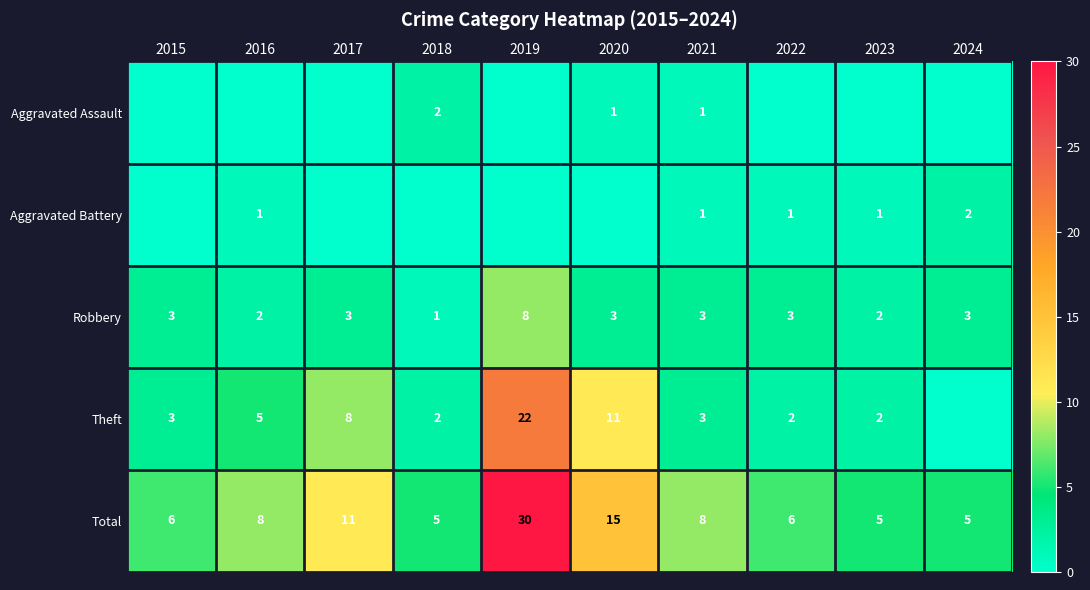

At which label does Robbery reach its minimum?

2018